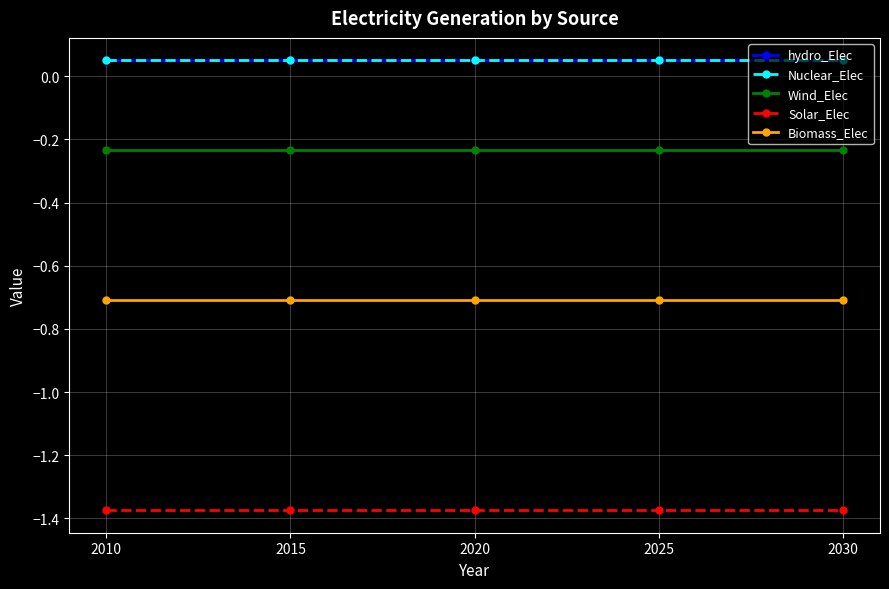

Is this an area chart (filled region under the line)?

No